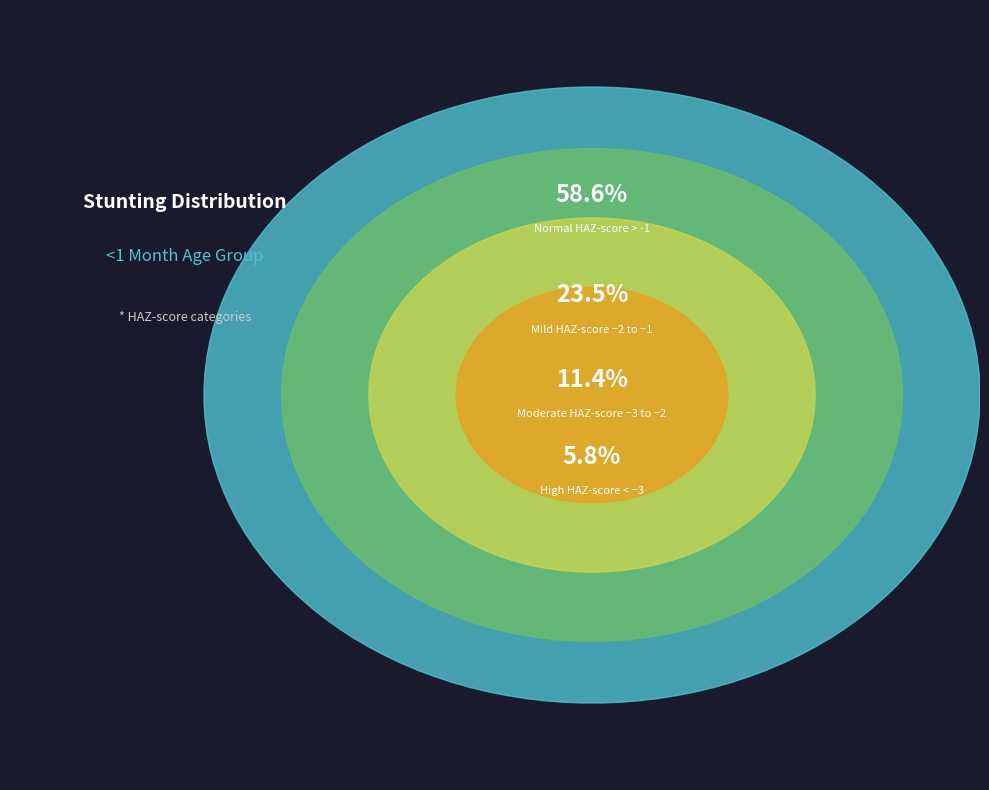

To the nearest percent, what is the difference between the Normal (HAZ-score > -1) and High (HAZ-score < -3) slice percentages?

53%